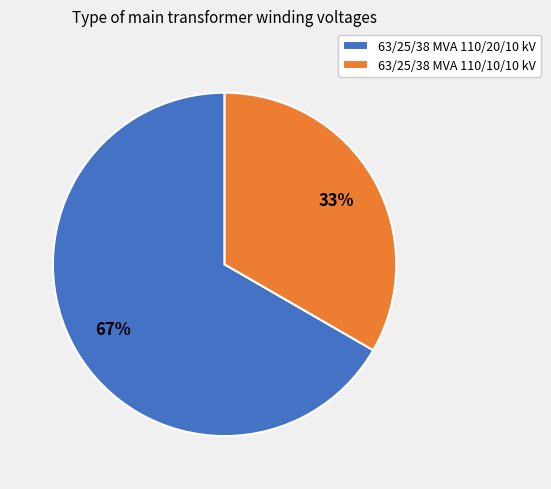

To the nearest percent, what is the average slice percentage?

50%